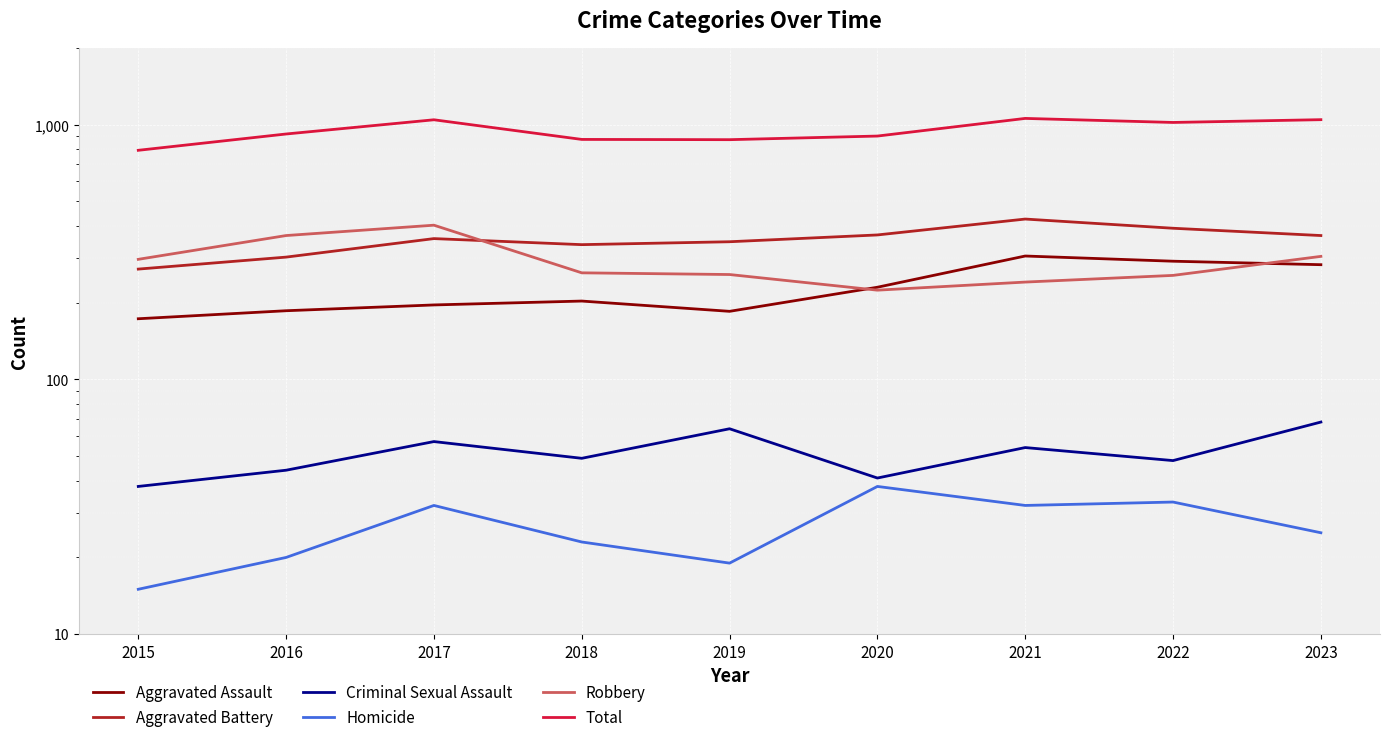

Read the Criminal Sexual Assault value at 2017, to the nearest 5.

55